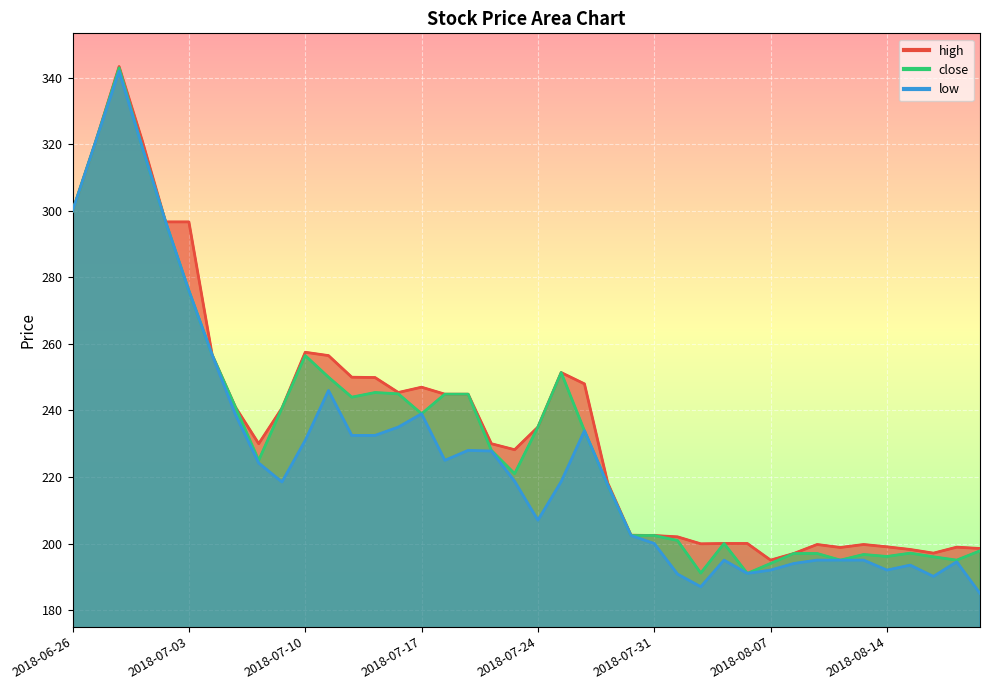

Which series has the widest spread of values?

low